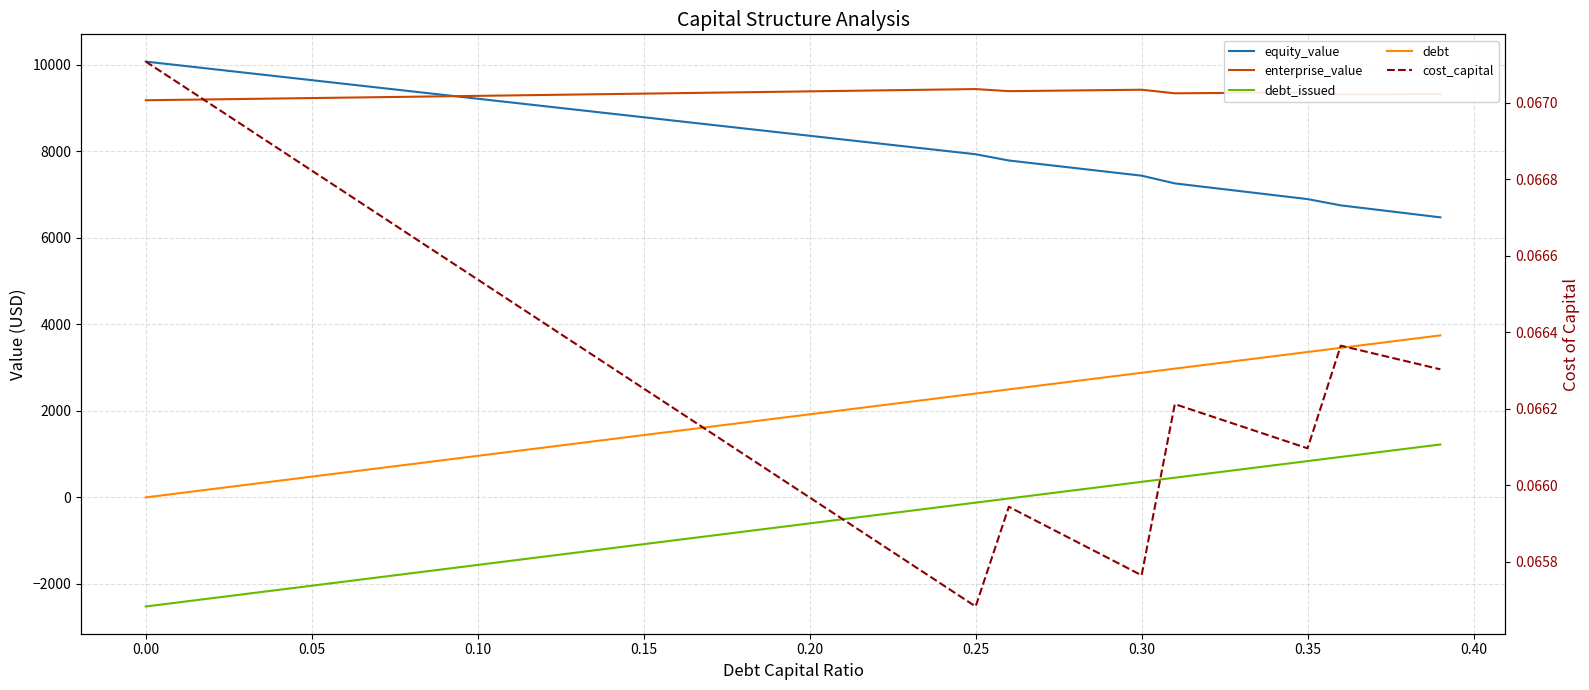

The cost_capital series shows 0.0 at 0.35. True or false?

False